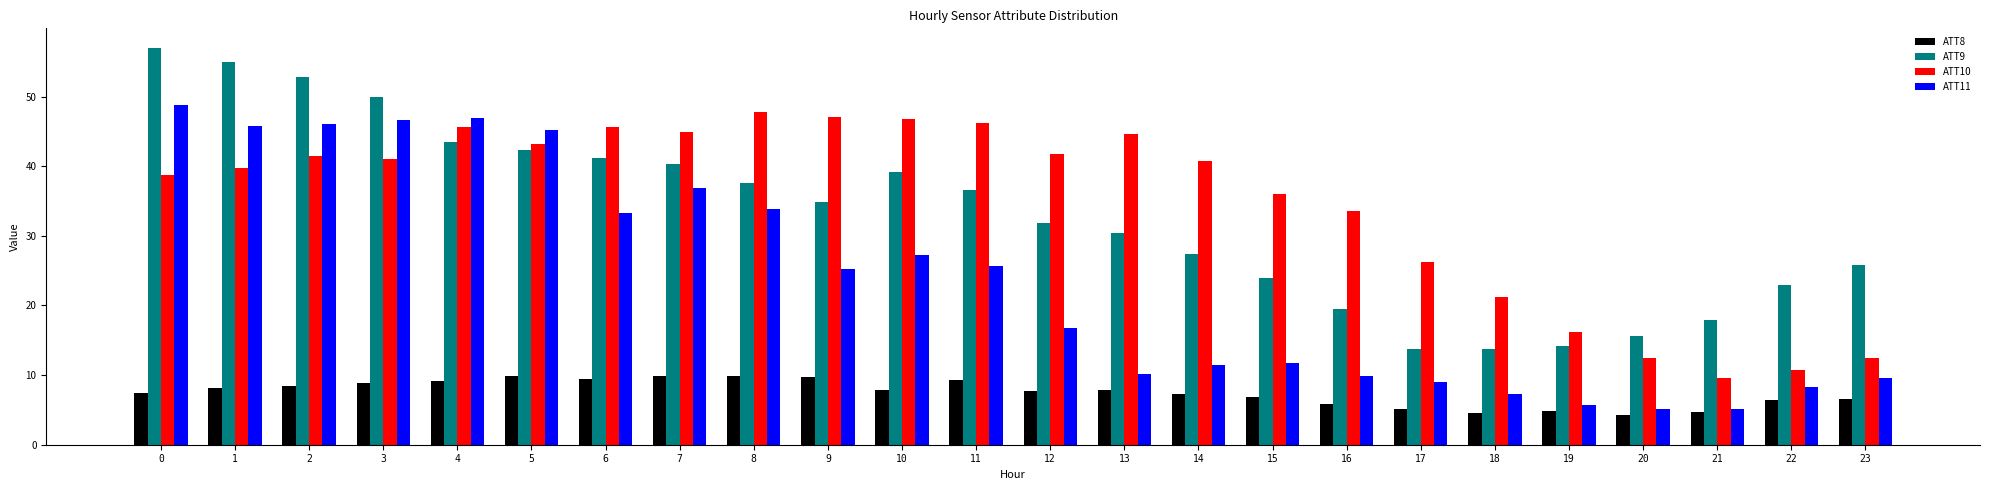

What is the average value of the ATT9 series?

32.8